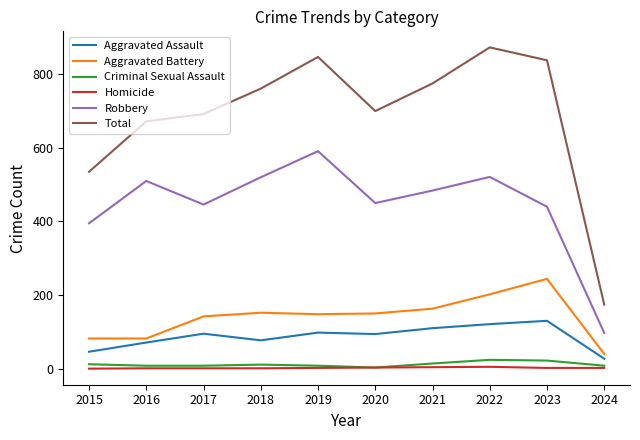

Rank the series by their maximum value, from lowest to highest.

Homicide, Criminal Sexual Assault, Aggravated Assault, Aggravated Battery, Robbery, Total